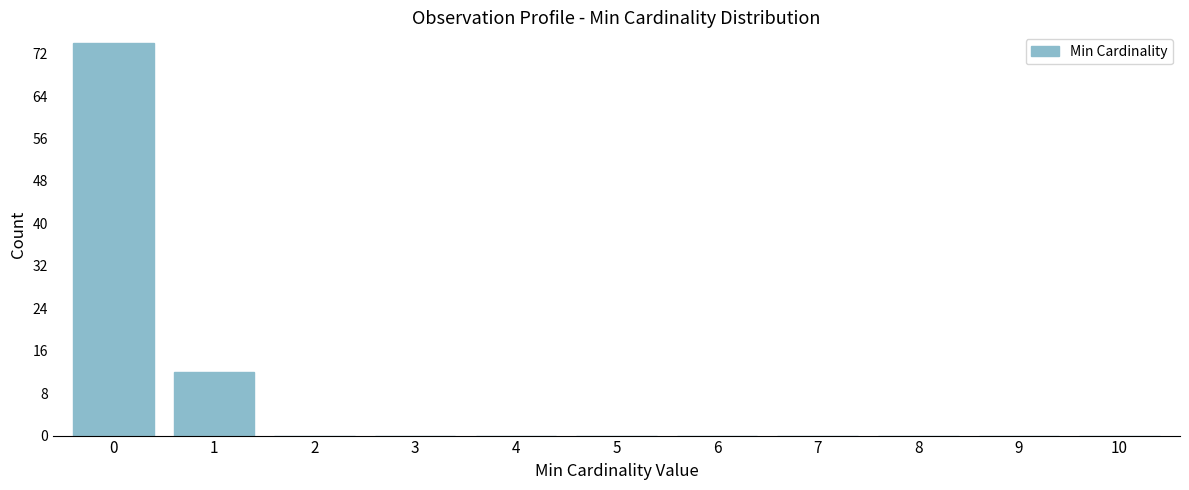

Reading left to right, transcribe this chart: for each bar, give the range it covers on the x-axis and its height. The values are not printed on the chart, so give them approximately, as read against the axis.

-0.5 to 0.5: 74
0.5 to 1.5: 12
1.5 to 2.5: 0
2.5 to 3.5: 0
3.5 to 4.5: 0
4.5 to 5.5: 0
5.5 to 6.5: 0
6.5 to 7.5: 0
7.5 to 8.5: 0
8.5 to 9.5: 0
9.5 to 10.5: 0